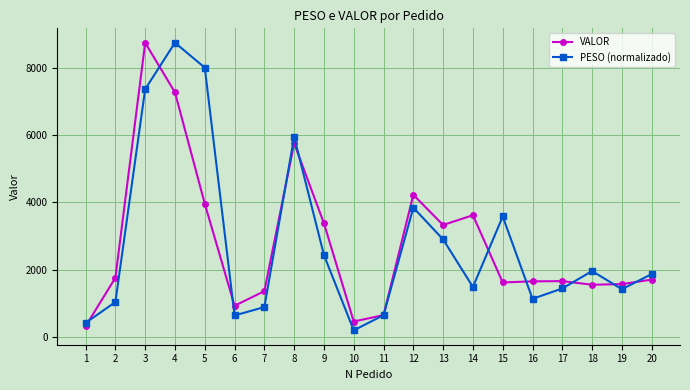

What is the value of the VALOR point at the 9th from the left?

3378.3